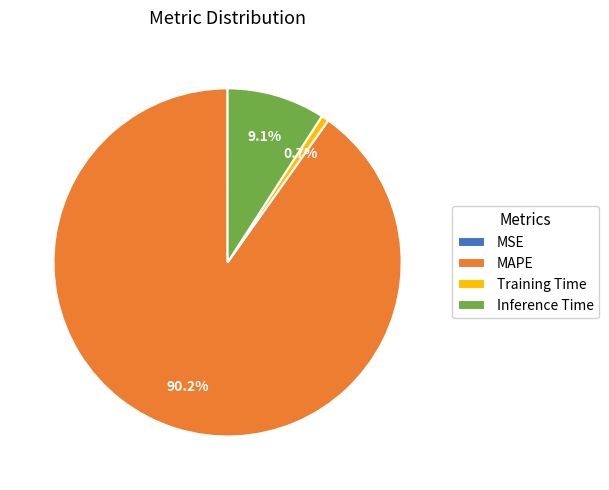

Is there any slice that represents more than half of the pie?

Yes